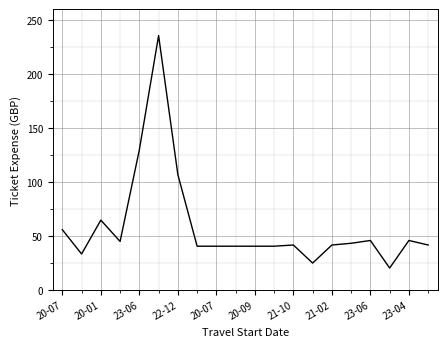

What is the difference between the maximum and minimum values?

214.9